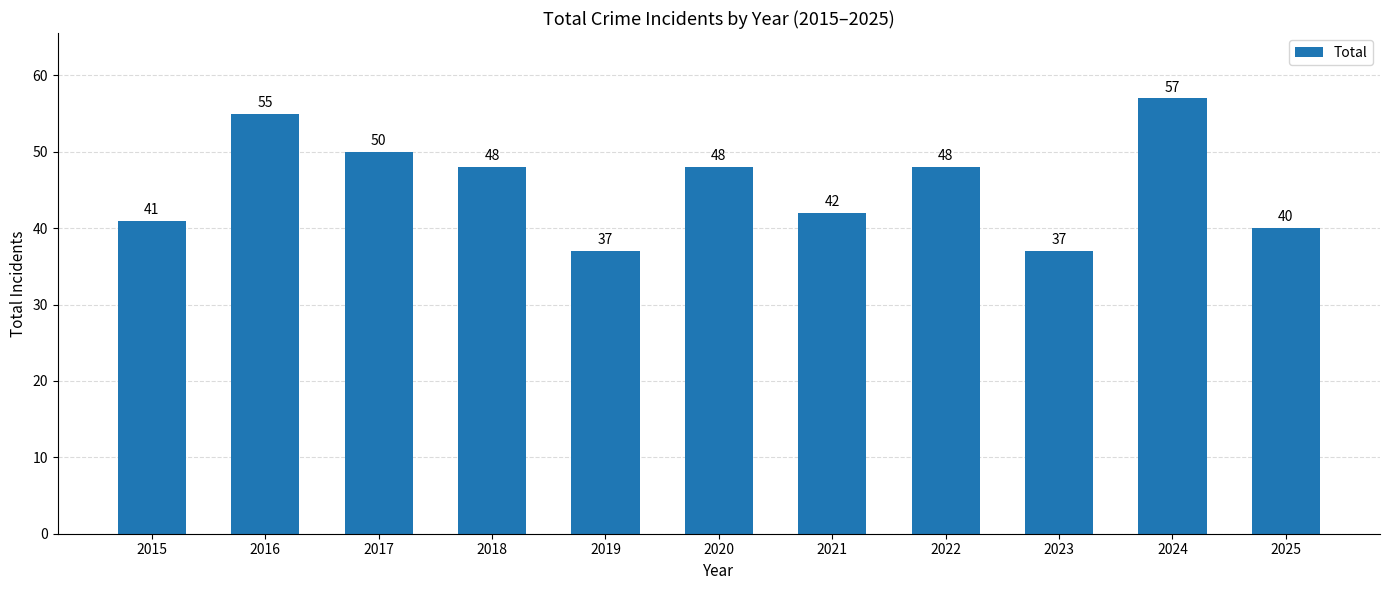

The chart shows a value of 41 at 2015. True or false?

True